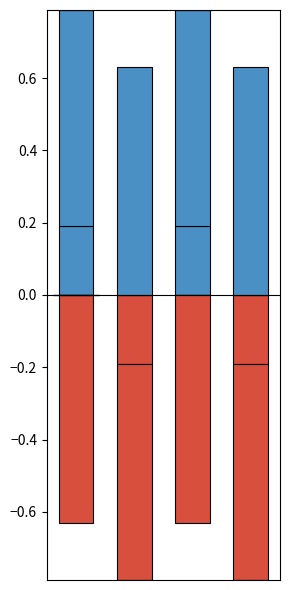

How many values are below zero?

2